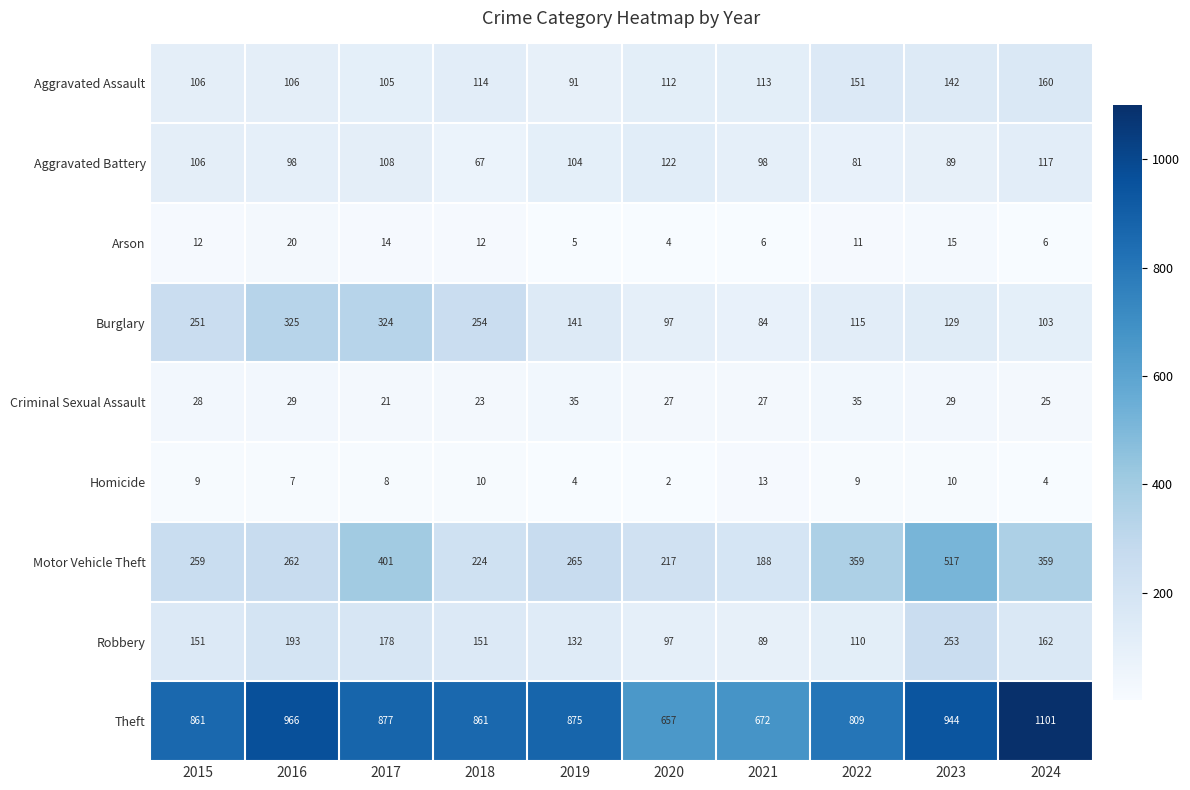

Rank the series at 2016 from highest to lowest value.

Theft, Burglary, Motor Vehicle Theft, Robbery, Aggravated Assault, Aggravated Battery, Criminal Sexual Assault, Arson, Homicide